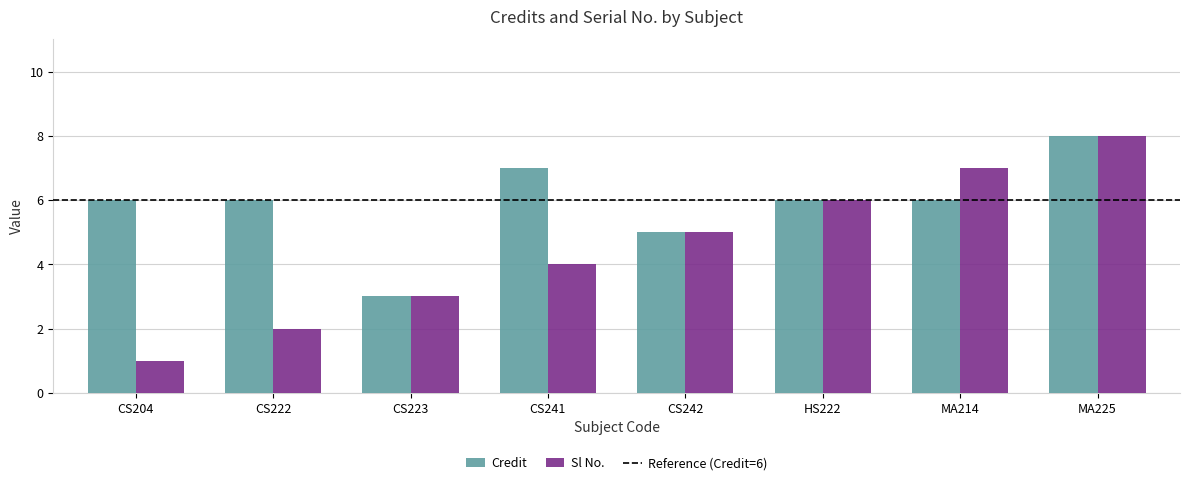

What is the highest value of the Sl No. series?

8